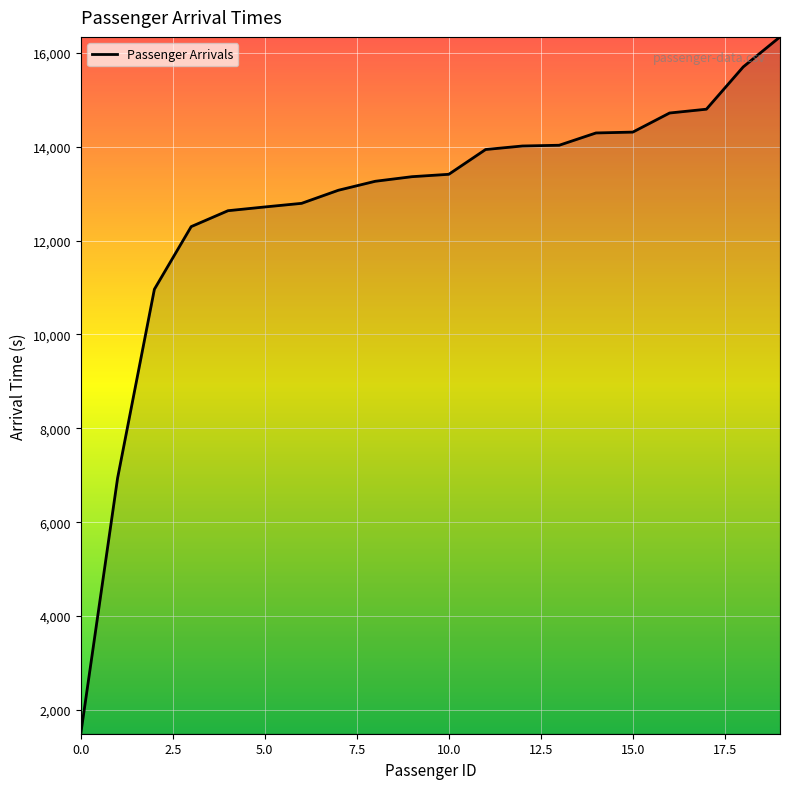

What is the maximum value shown in the chart?

16341